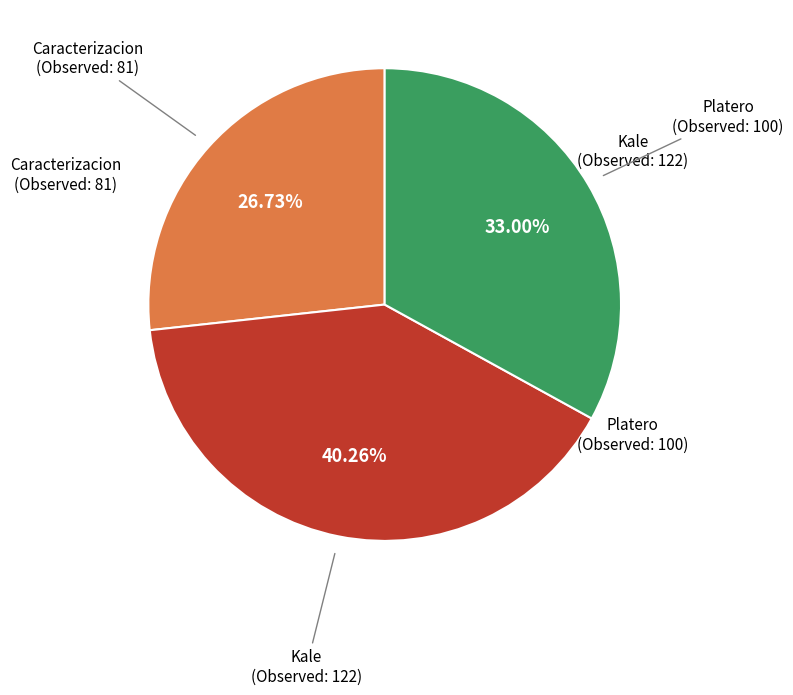

Does any single category account for the majority?

No